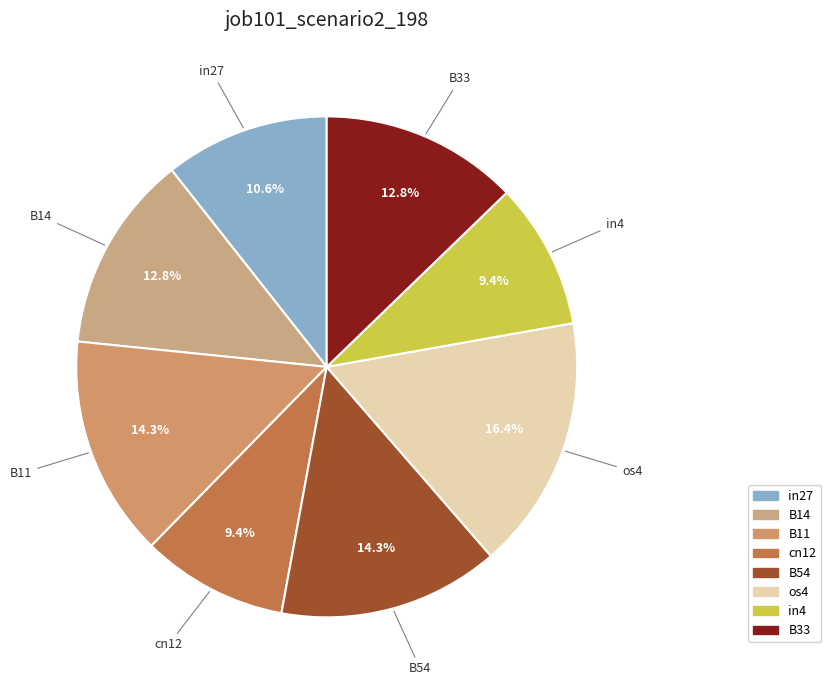

Combined, do cn12 and in27 account for over 50%?

No